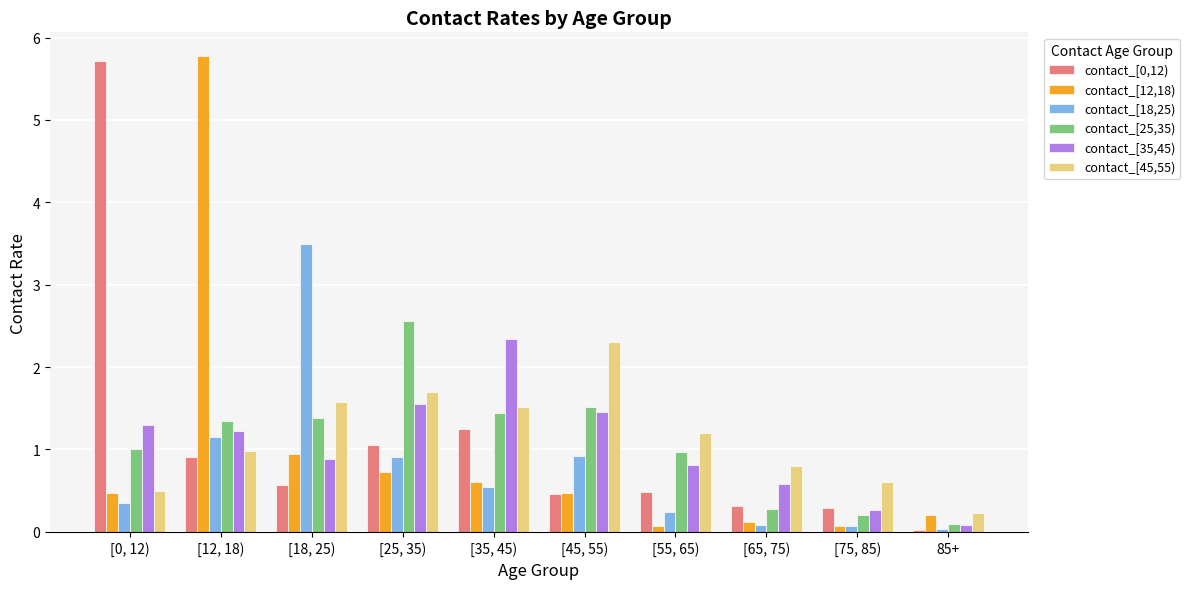

What is the label of the 8th bar from the right?

[18, 25)